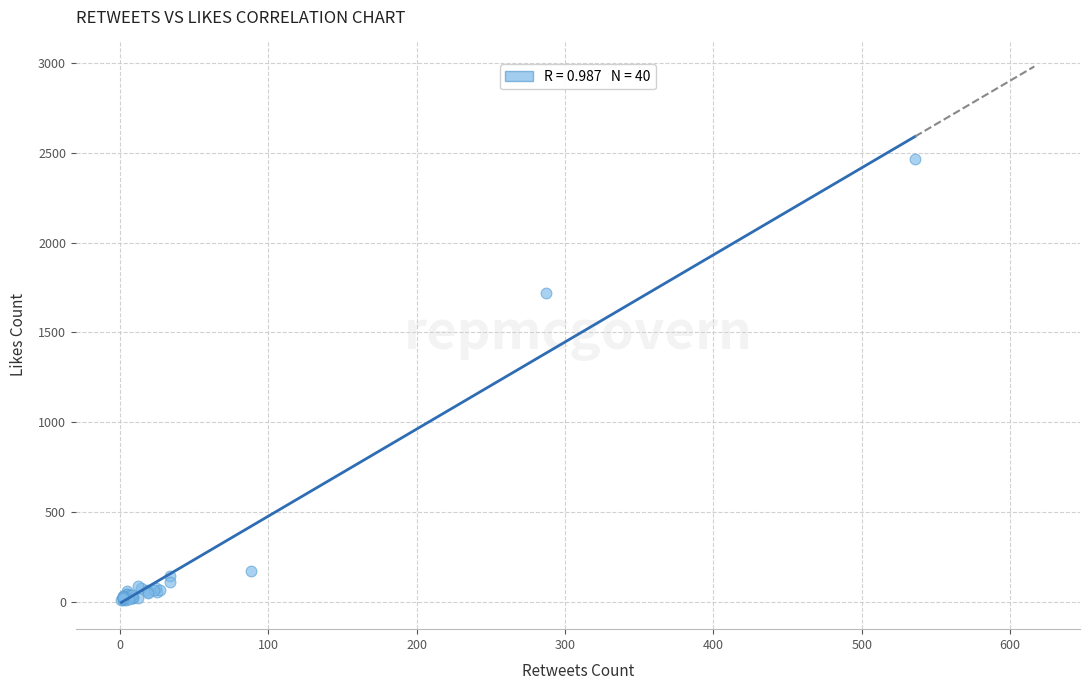

What Y value in the scatter plot is closest to 1237?

1717